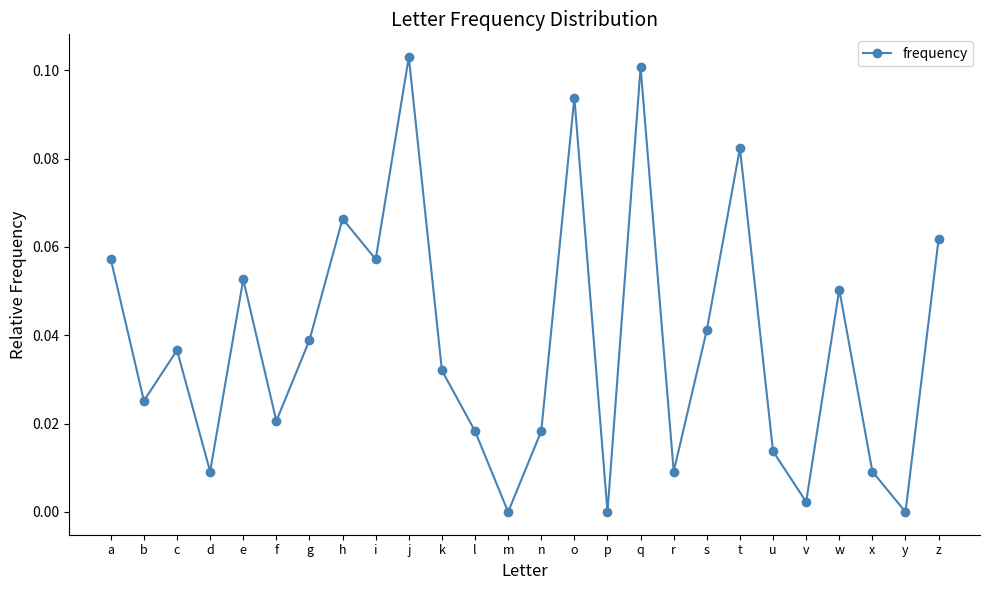

The value at k is 0.0. True or false?

True